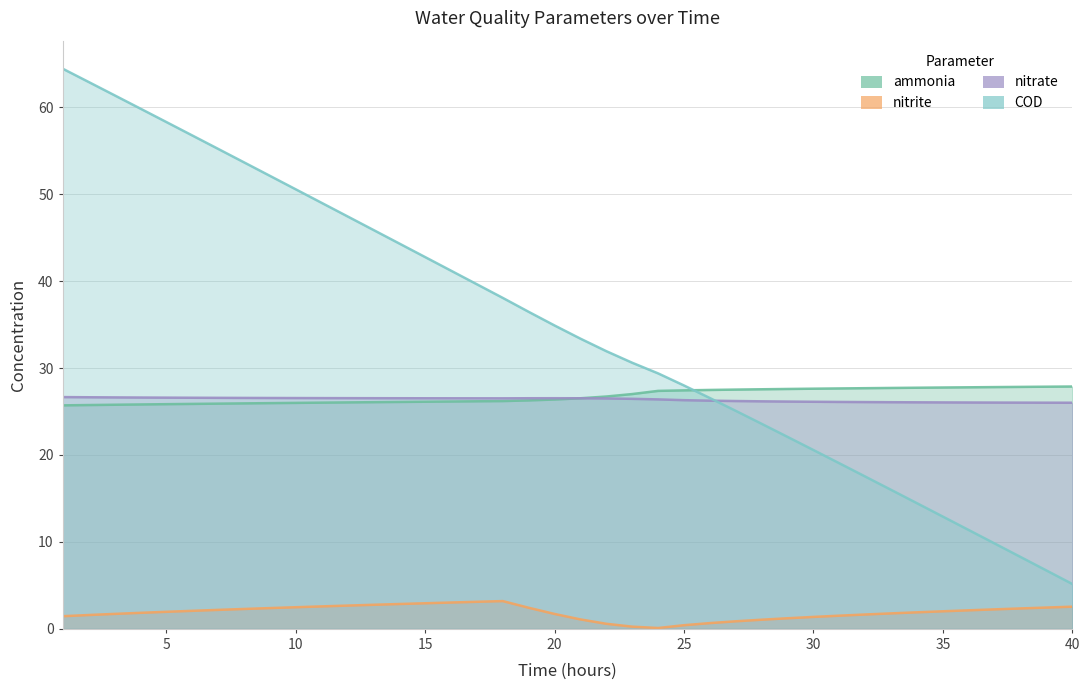

What is the smallest value displayed?

0.1